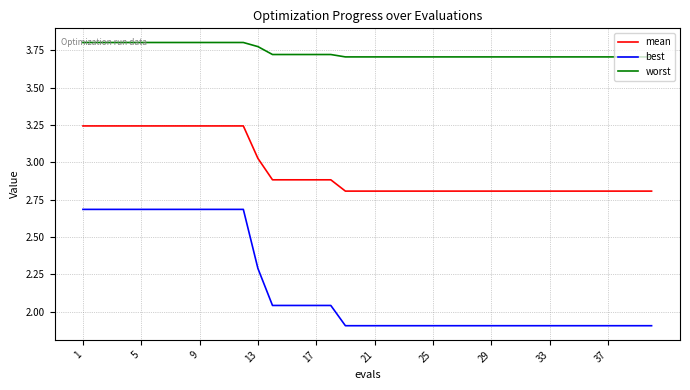

What is the sum of all best values?

86.6